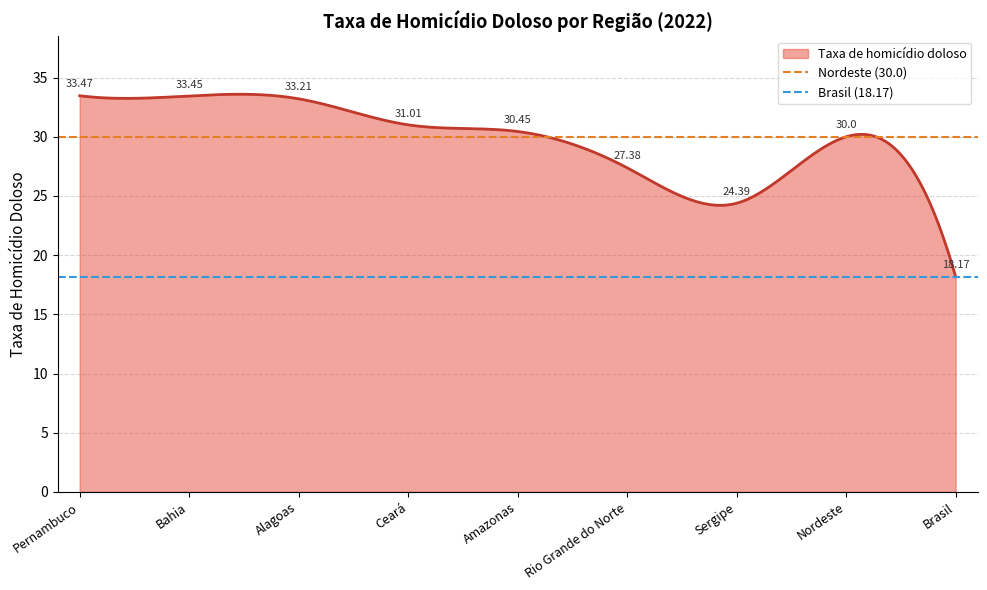

Does the chart have visible grid lines?

Yes